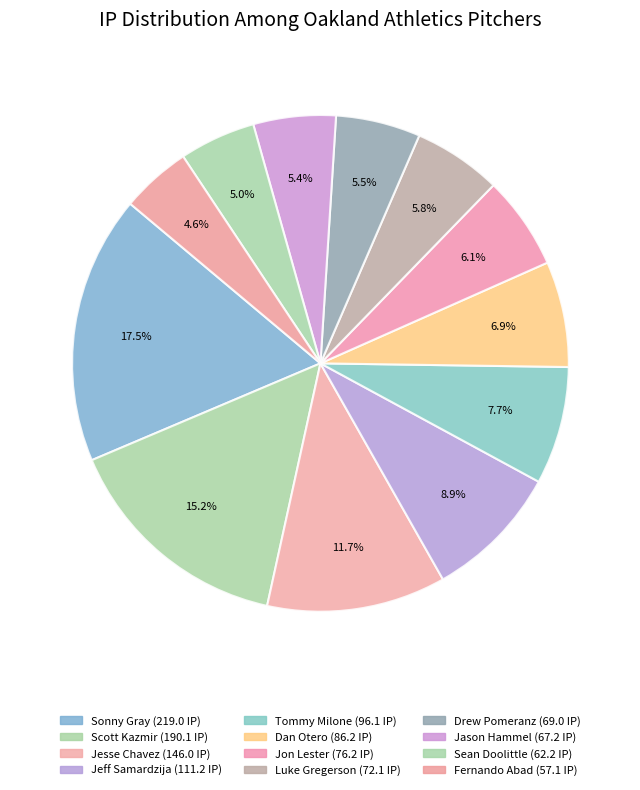

What is the smallest slice in the pie chart?

Fernando Abad